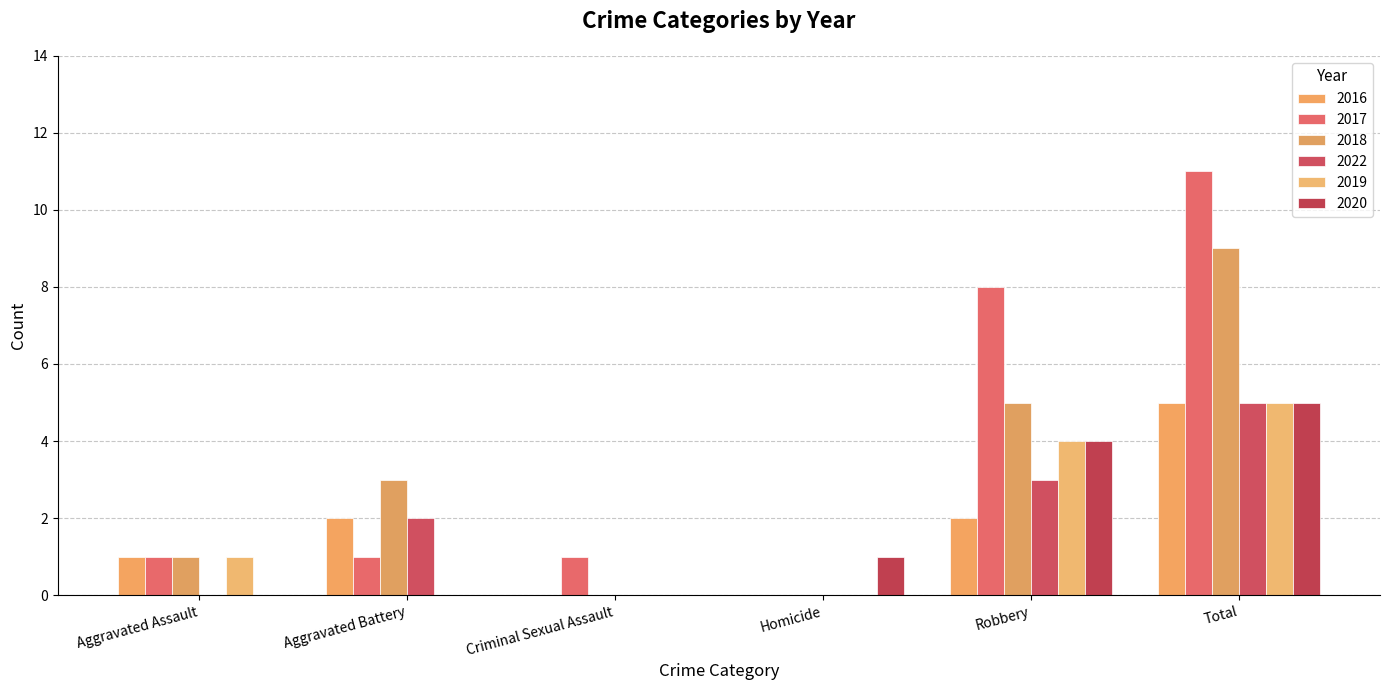

Count the 2022 values in the range 0 to 3.

5